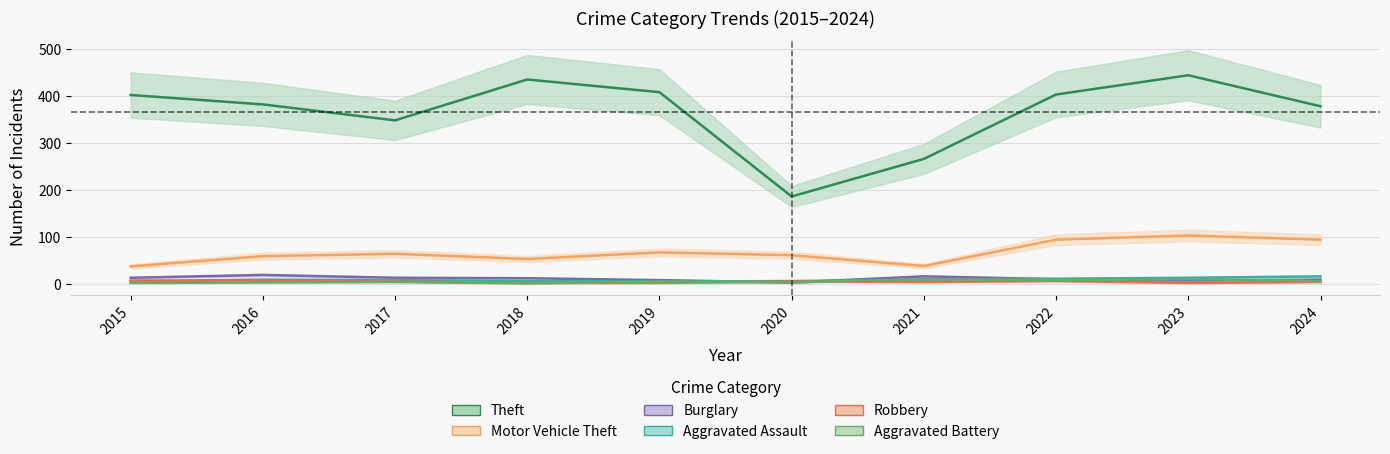

Is the value of Aggravated Assault at 2015 greater than the value of Theft at 2021?

No